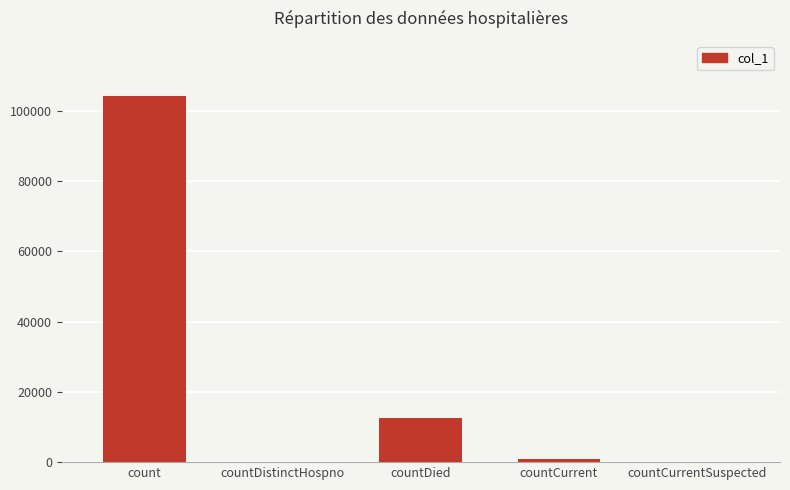

What is the sum of all values?

117645